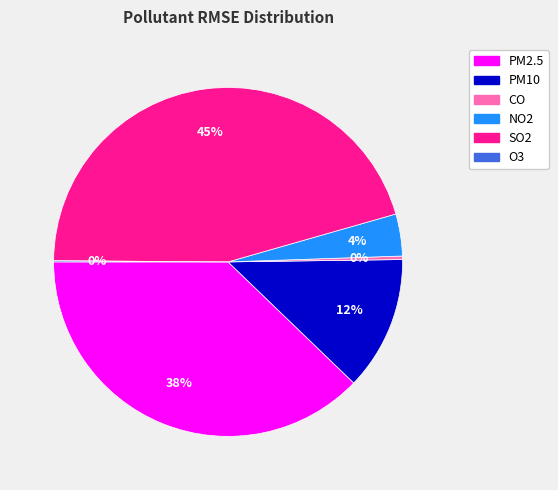

The PM2.5 slice represents 23% of the pie. True or false?

False